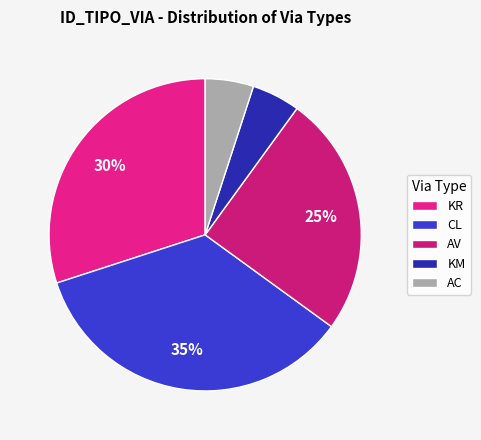

To the nearest percent, what percentage of the pie is KR?

30%